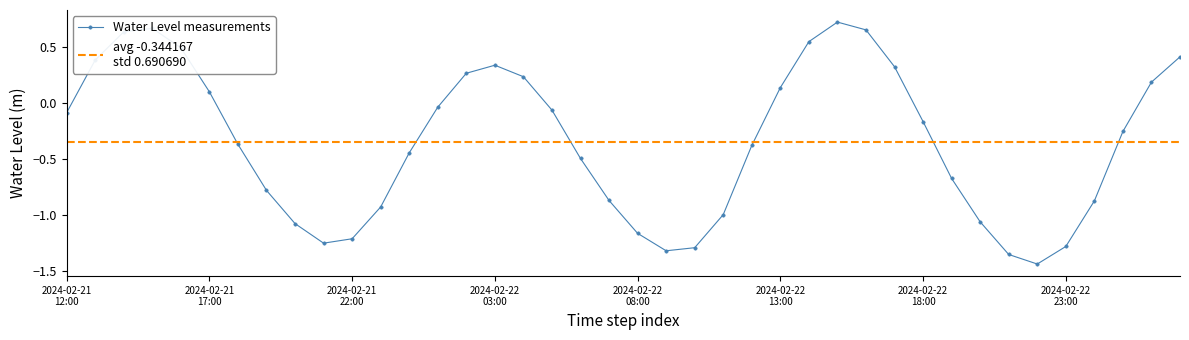

What is the label of the 15th point from the left?

2024-02-22 02:00